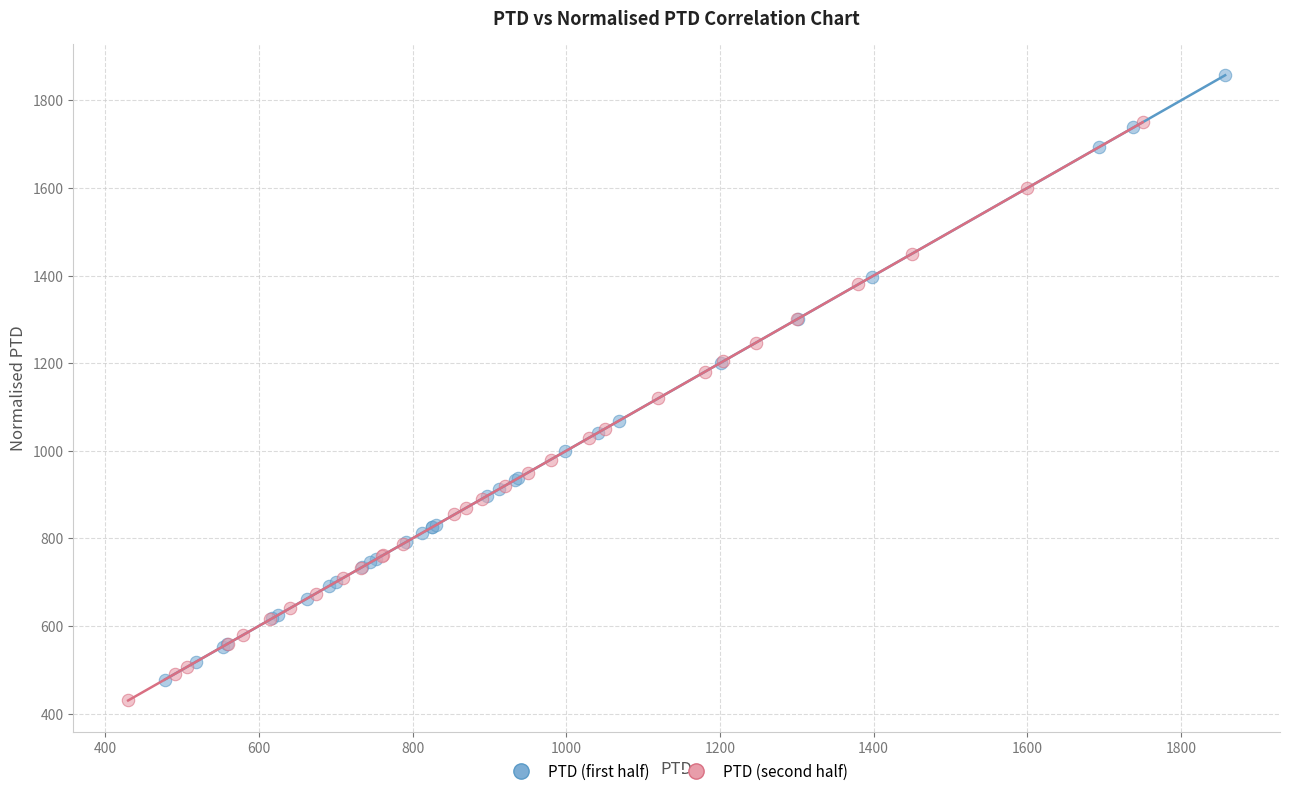

Which series reaches the minimum Y coordinate?

PTD (second half)